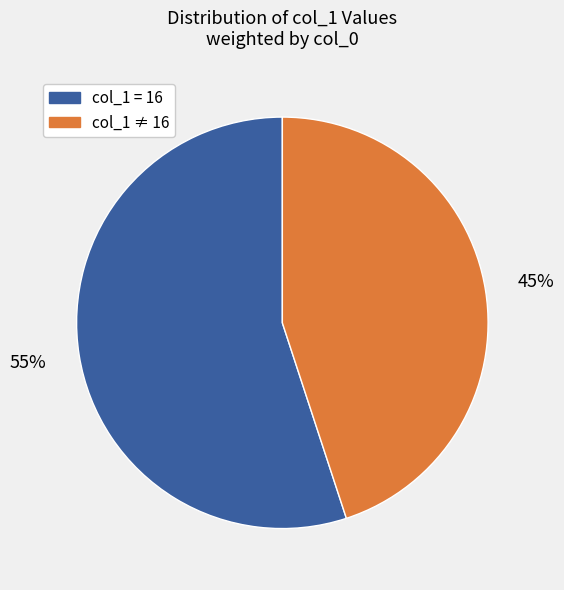

To the nearest percent, what is the average slice percentage?

50%